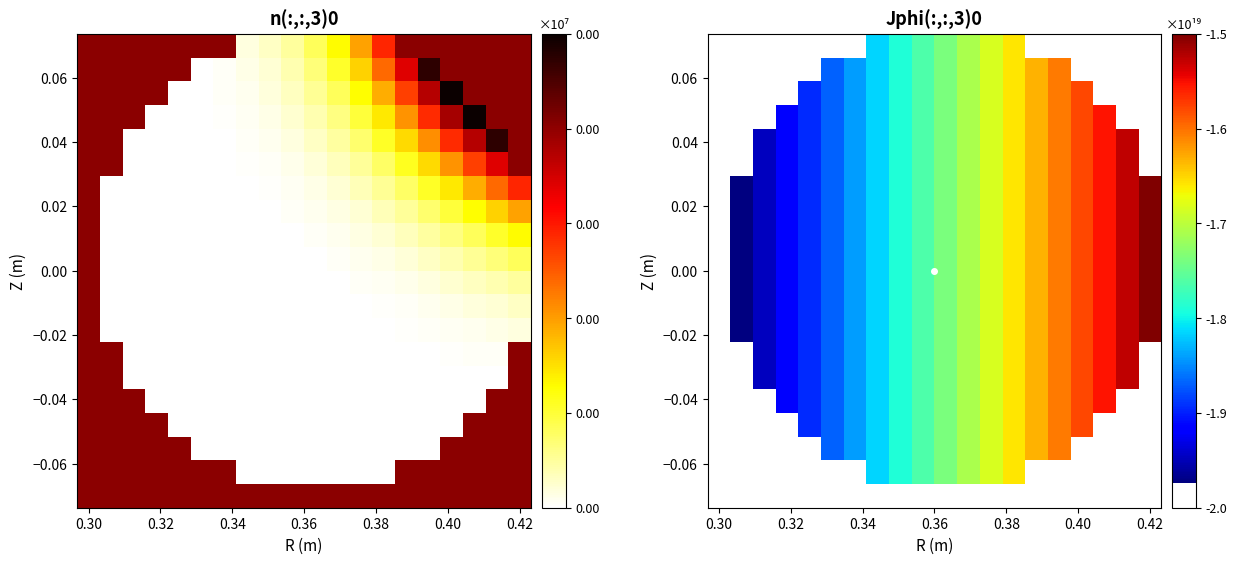

What is the maximum value shown in the chart?

-1.5